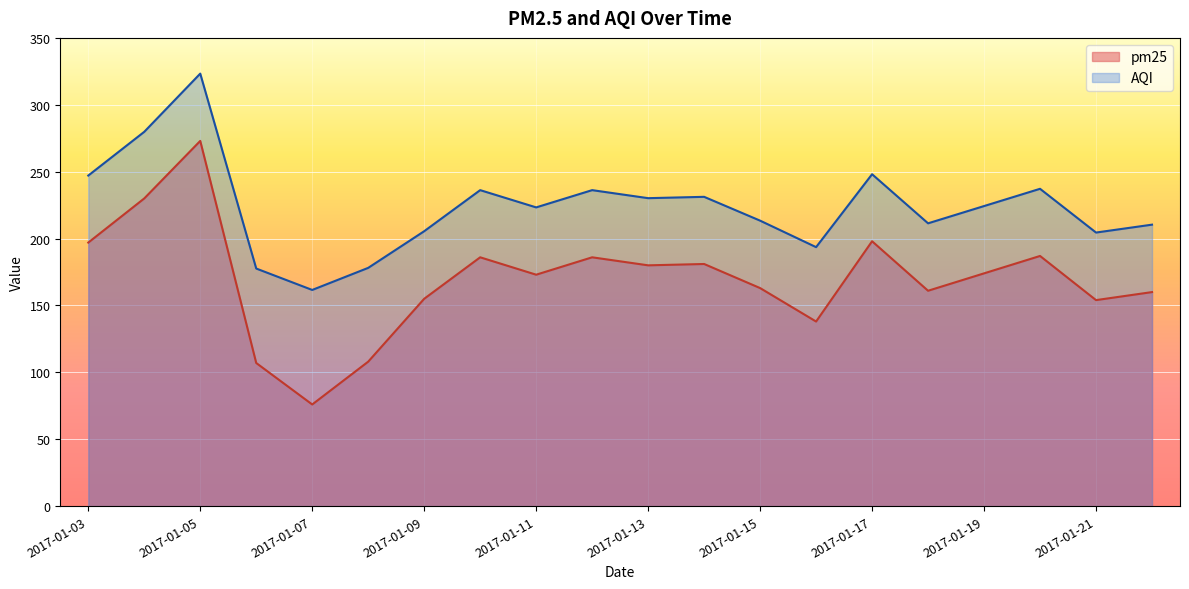

Does the chart display data point markers on the line(s)?

No